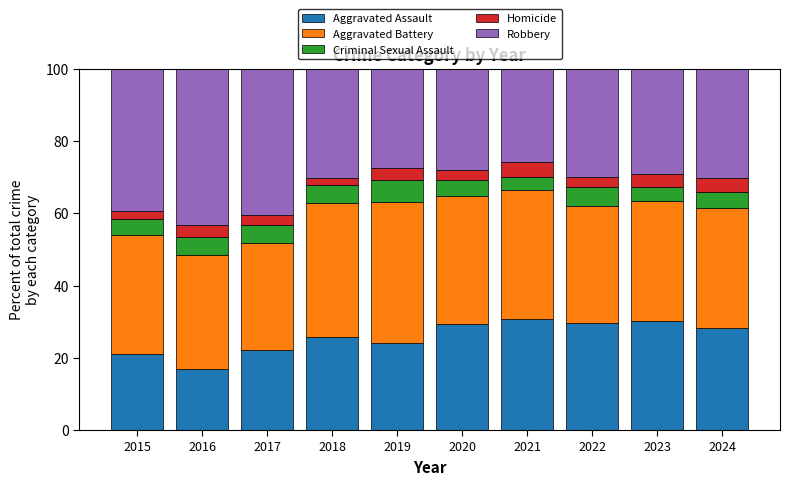

What is the average value of the Aggravated Assault series?

25.8